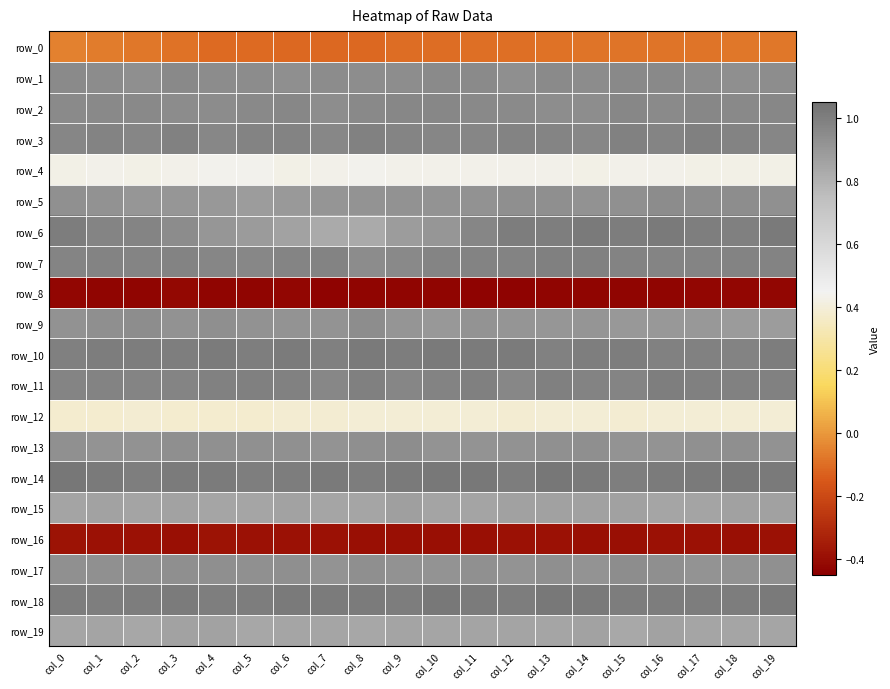

At how many categories does at least one series exceed 0?

20